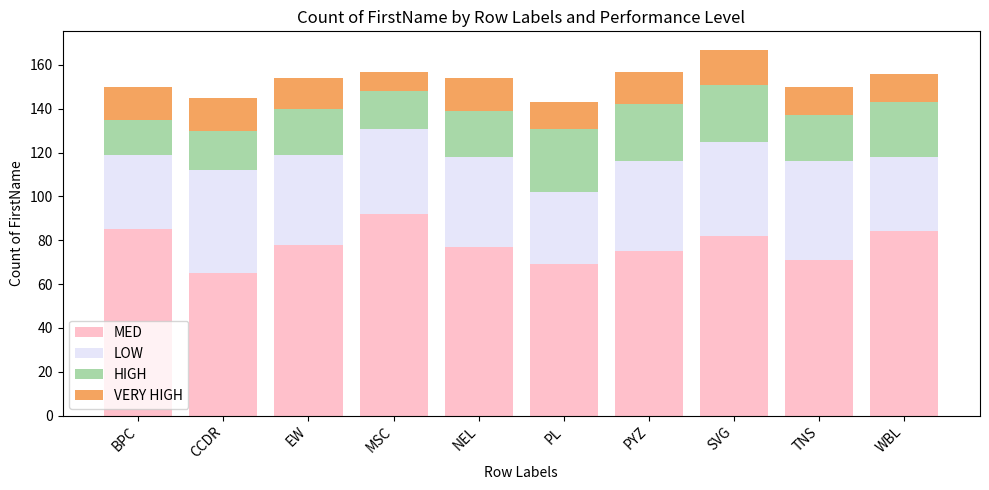

What is the total value across all series at TNS?

150